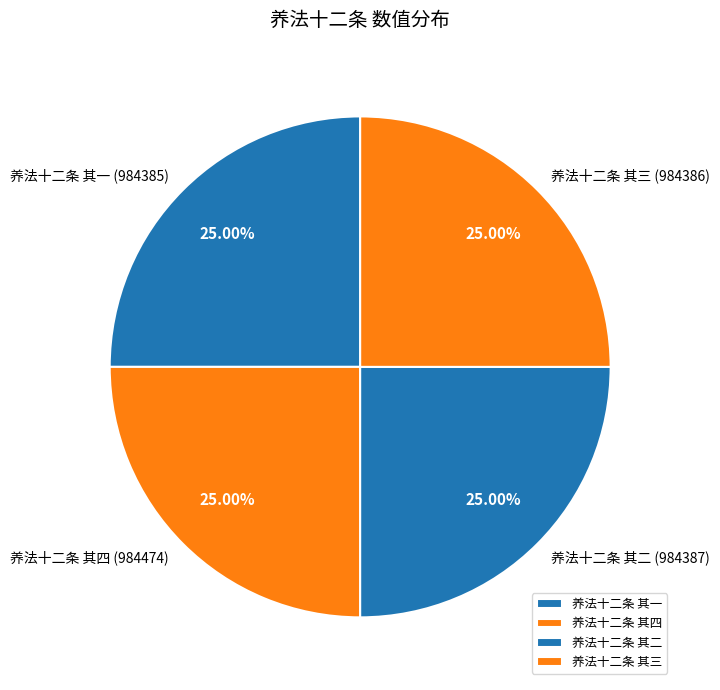

Approximately how many times larger is the value at 养法十二条 其二 compared to 养法十二条 其一?

1.0